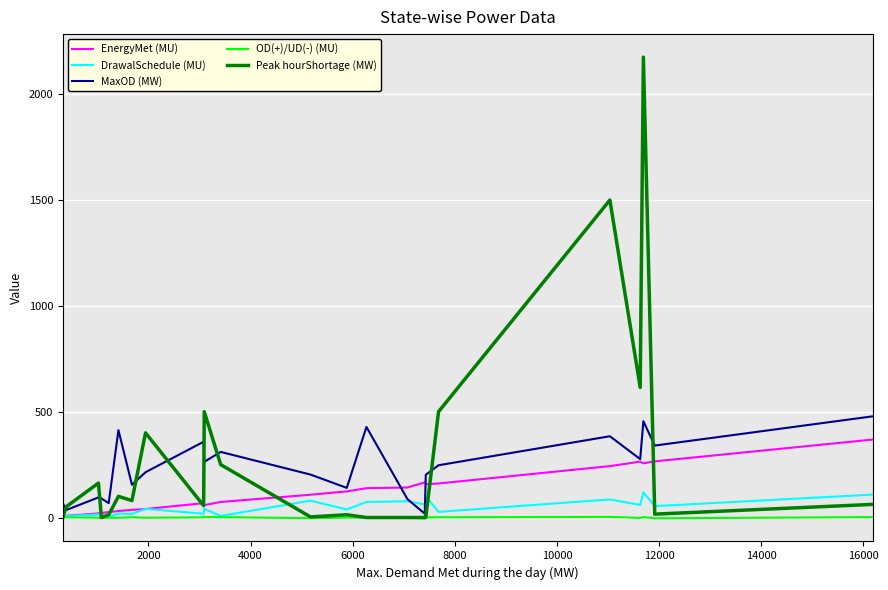

What is the difference between the second highest and minimum values in the DrawalSchedule (MU) series?

103.8